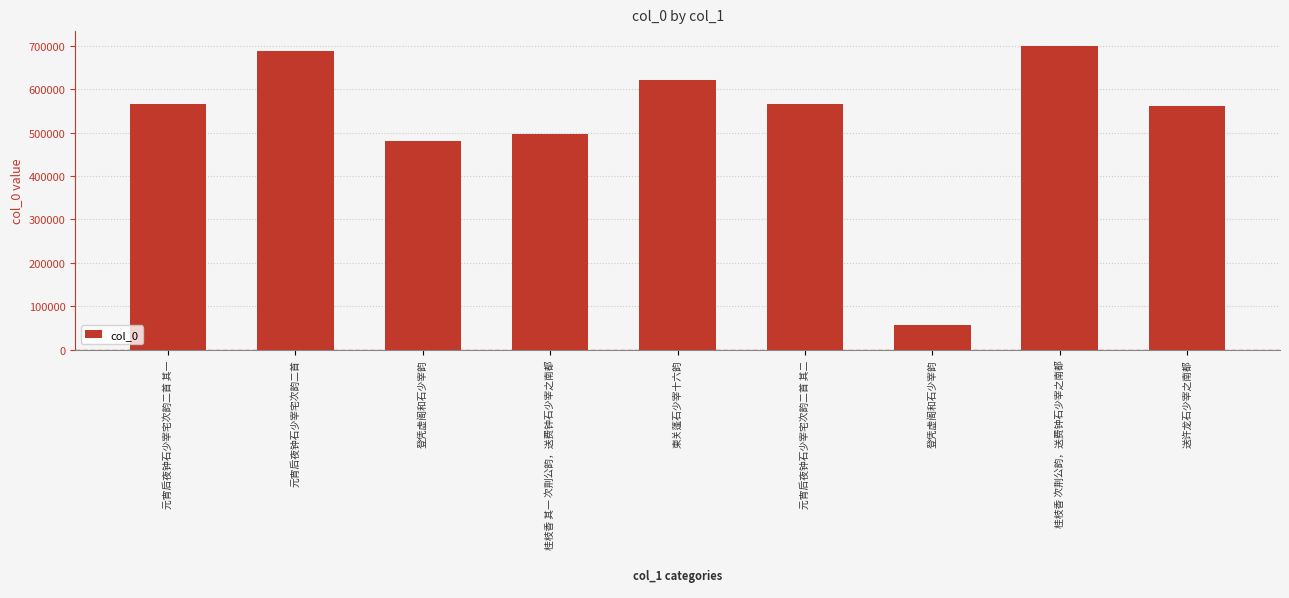

What is the difference between the second highest and second lowest values?

207462